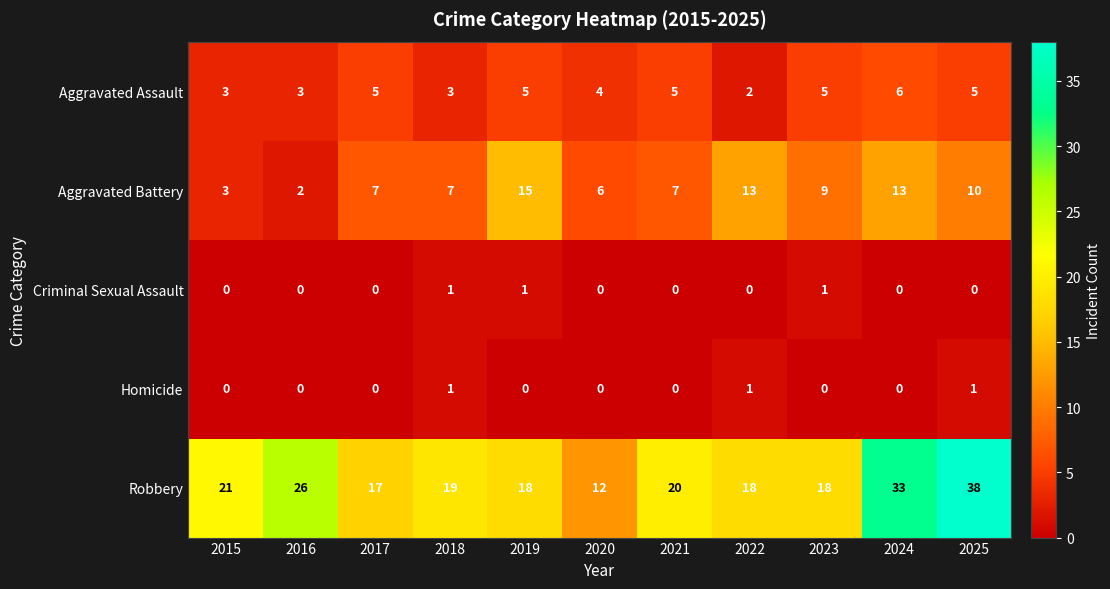

Is the value of Robbery at 2016 greater than the value of Homicide at 2015?

Yes